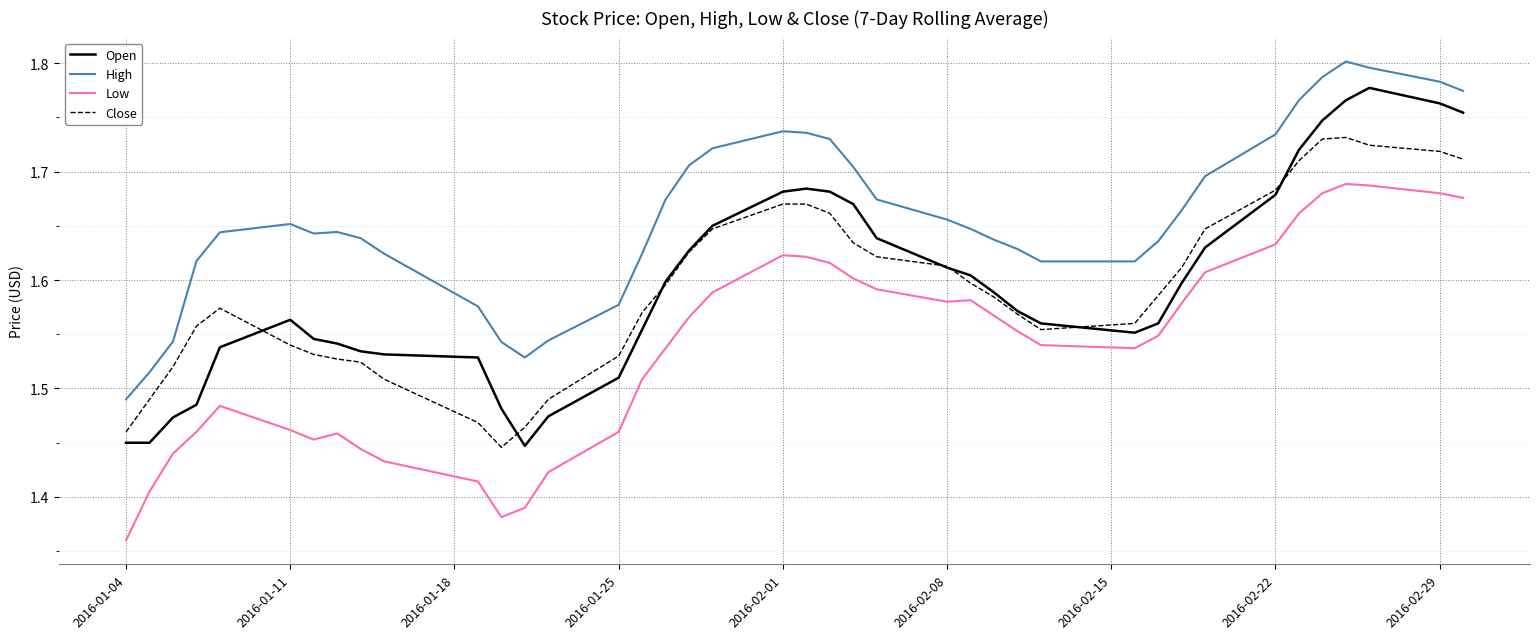

How many High values are between 1 and 2?

40